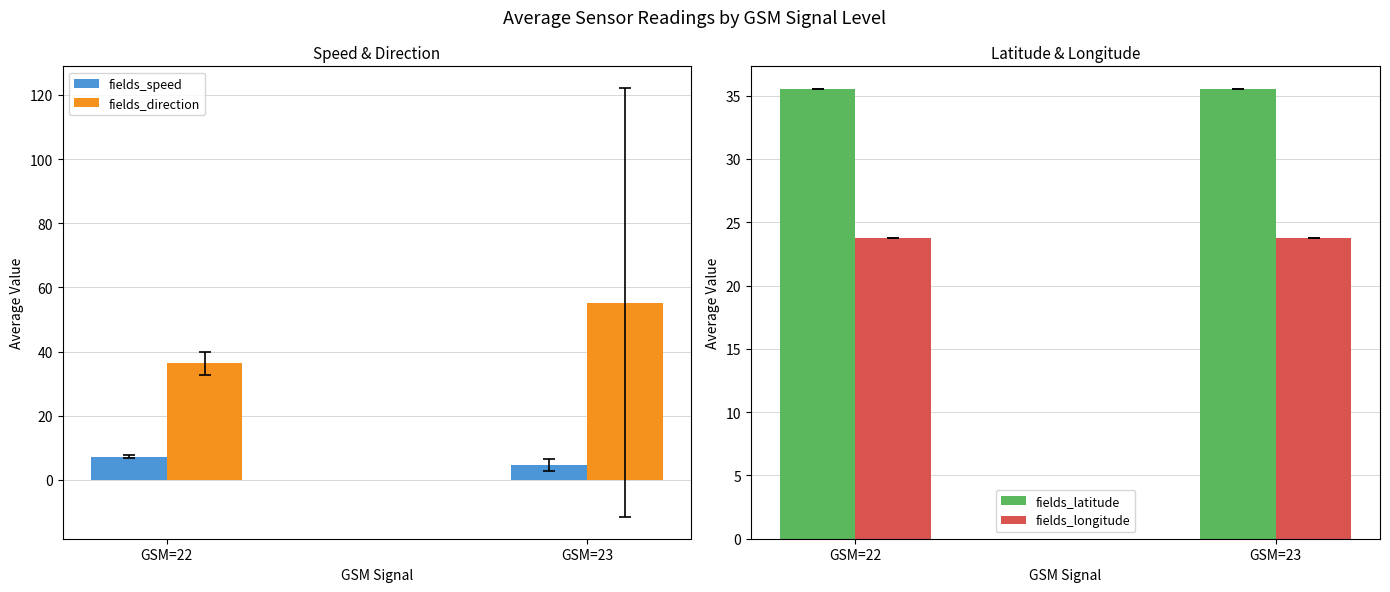

Which has a higher value, GSM=23 or GSM=22?

GSM=22